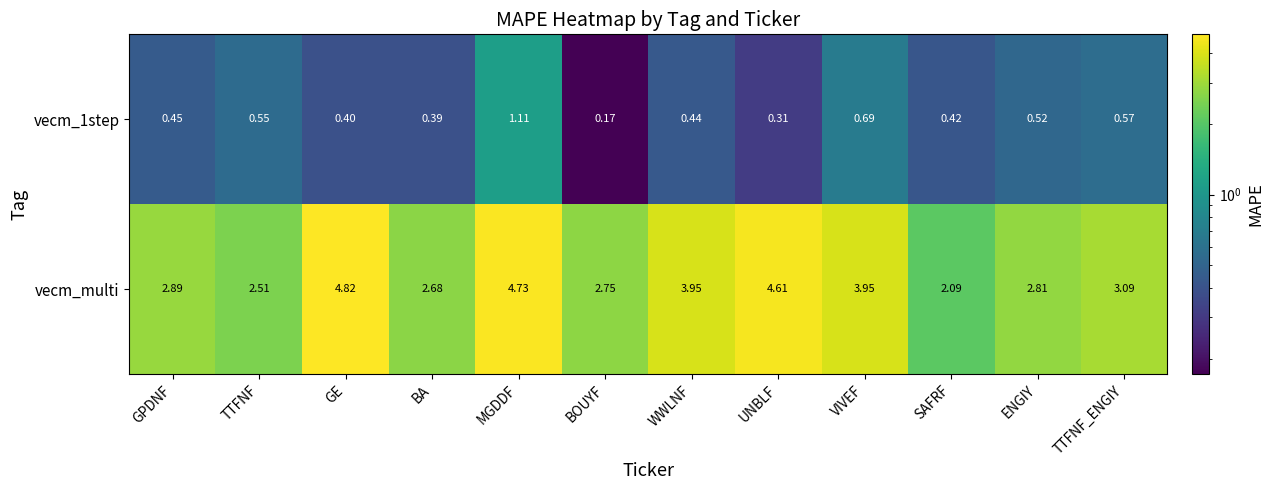

Which series has the largest range (max minus min)?

vecm_multi